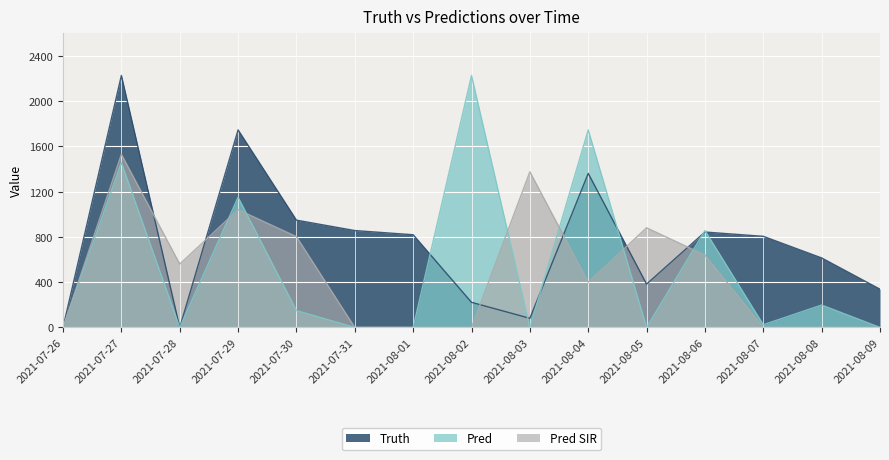

The value of pred_sir at 2021-08-03 is 1375. True or false?

True